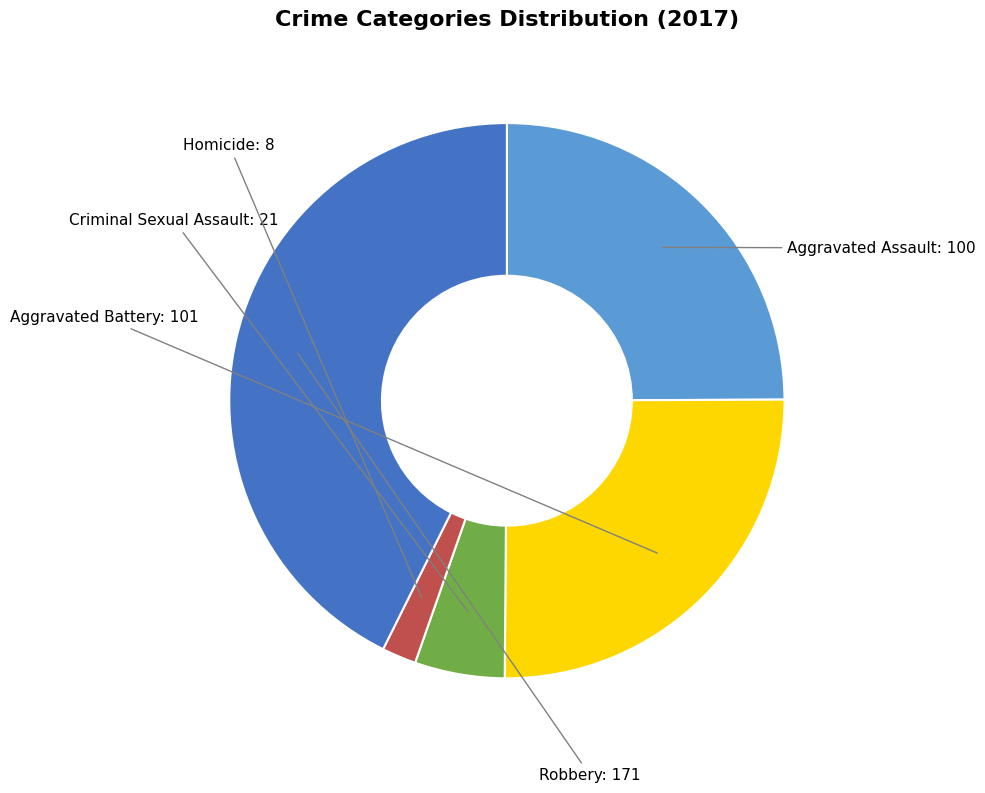

Does any single category account for the majority?

No